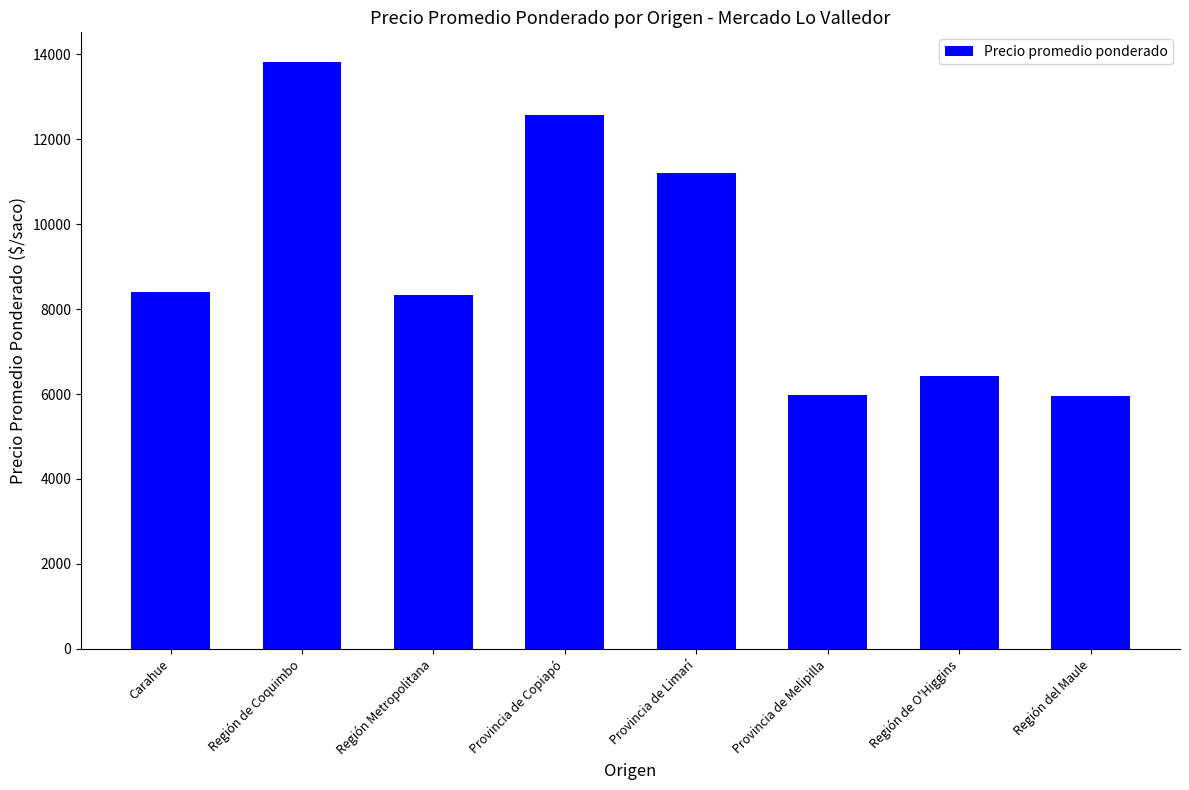

What position from the right is Provincia de Limarí?

4